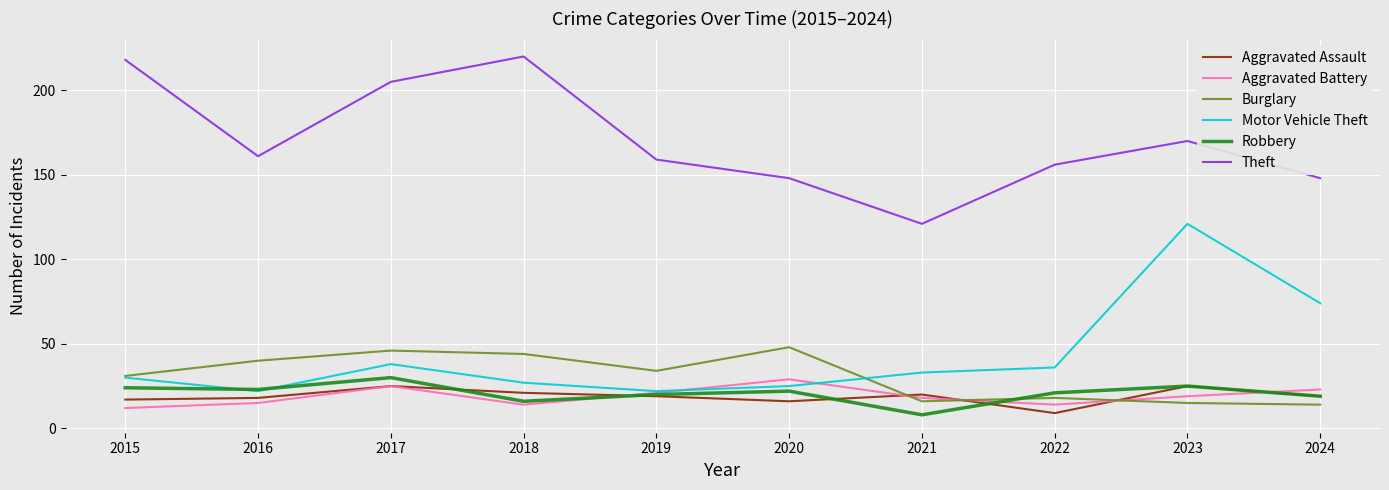

What is the total value across all series at 2019?

275